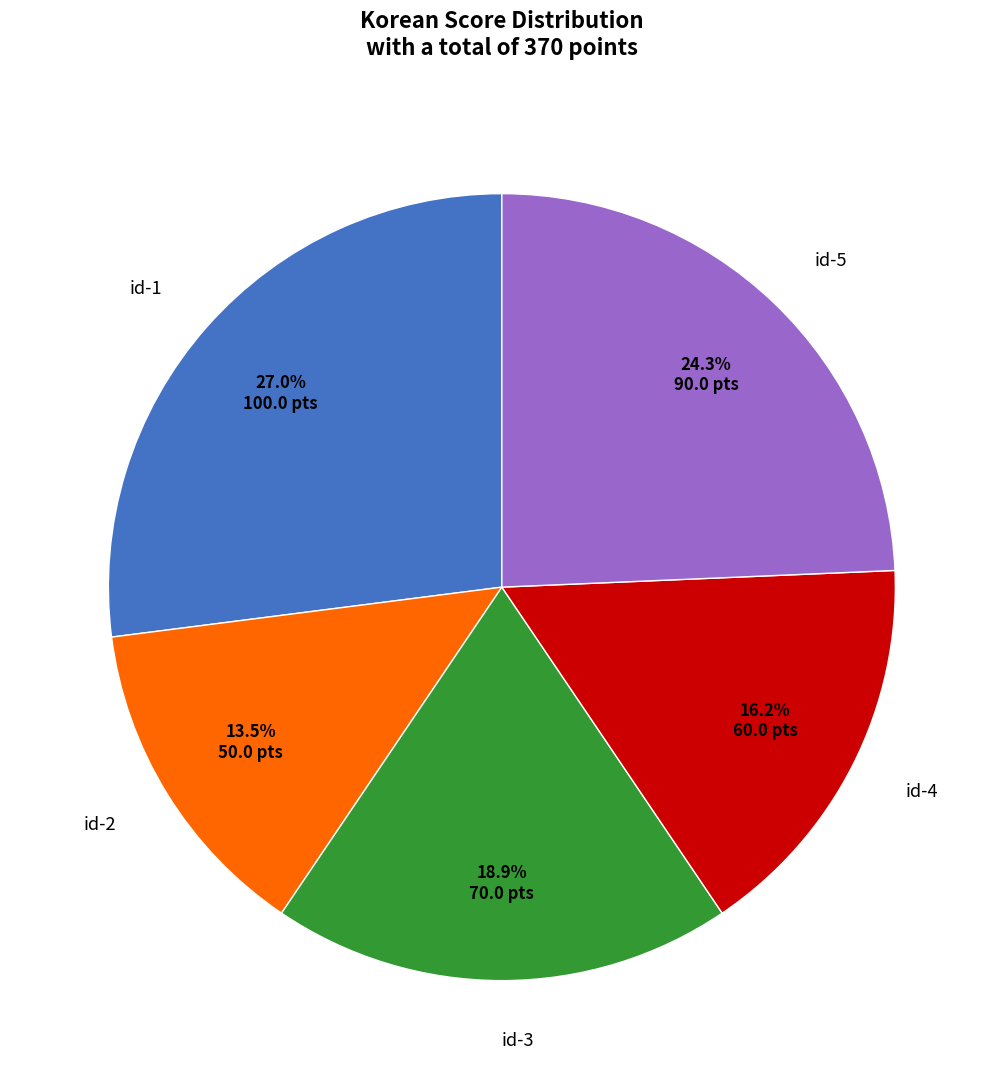

Does any single category account for the majority?

No